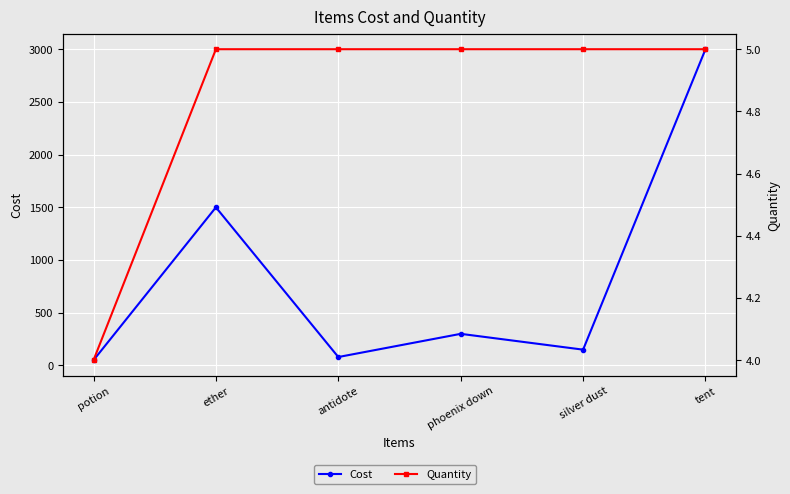

True or false: Quantity and Cost intersect in this chart.

False